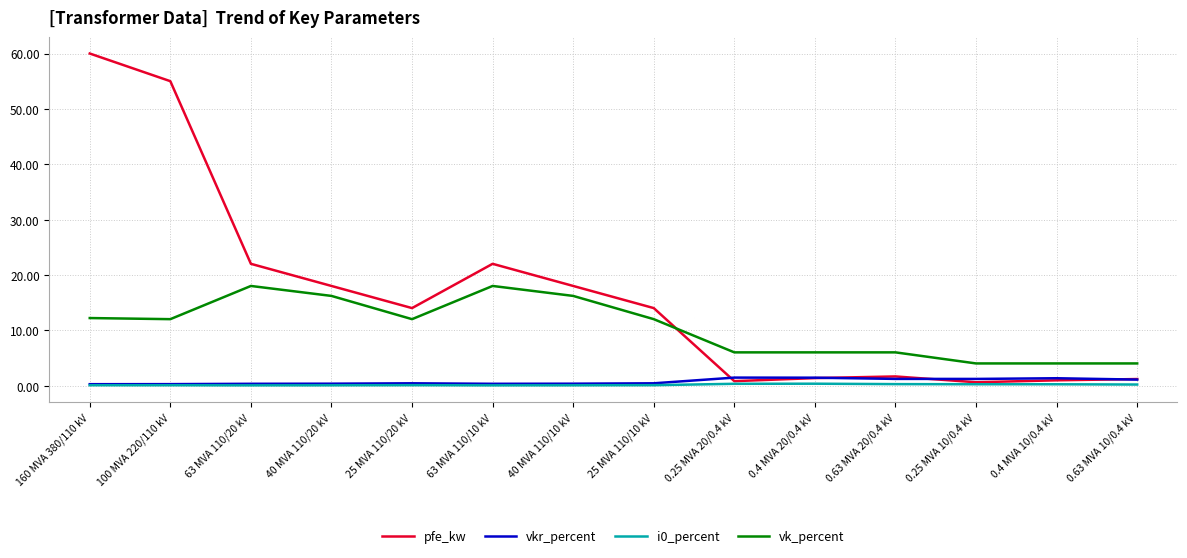

The vk_percent series shows 6.6 at 0.25 MVA 10/0.4 kV. True or false?

False